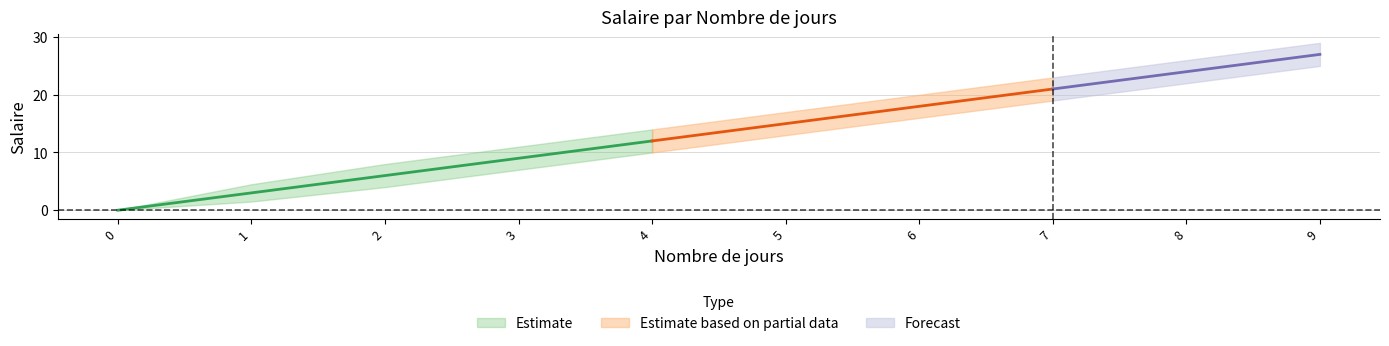

True or false: Salaire_upper and Salaire_lower cross at least once.

False